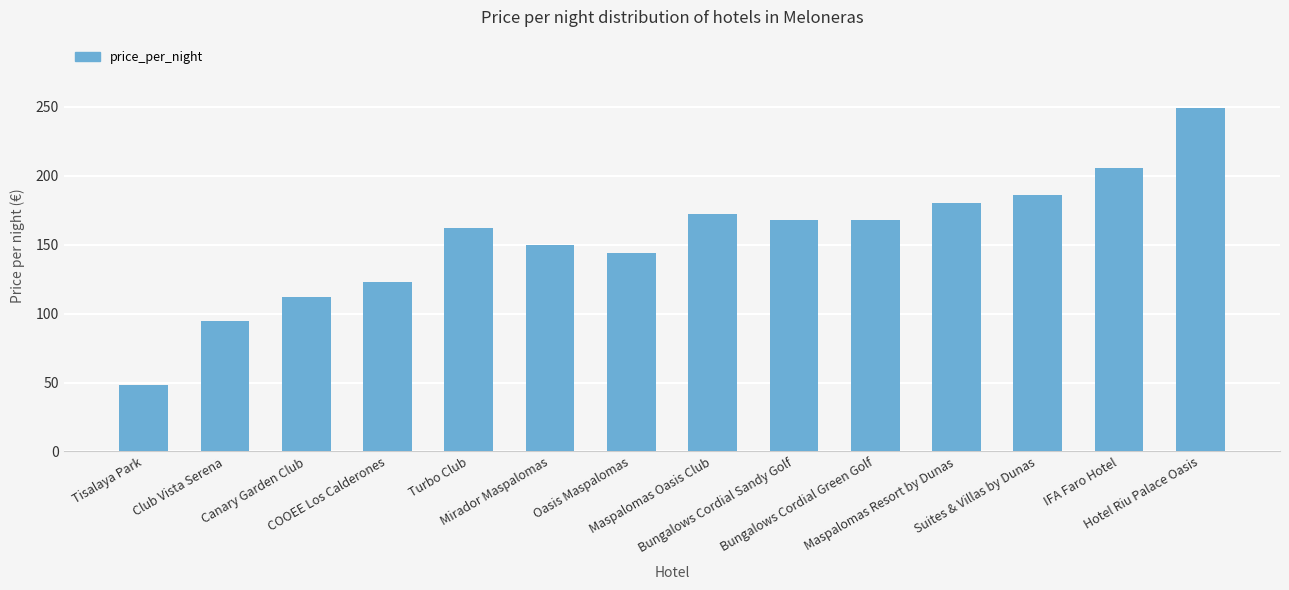

Between Canary Garden Club and Turbo Club, which is larger?

Turbo Club